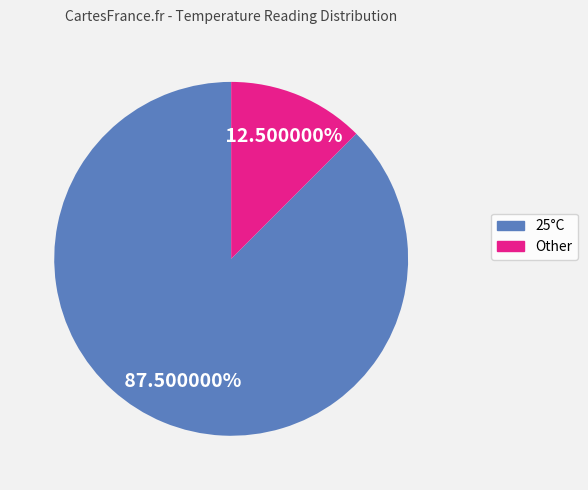

To the nearest percent, what is the difference between the largest and smallest slice percentages?

75%